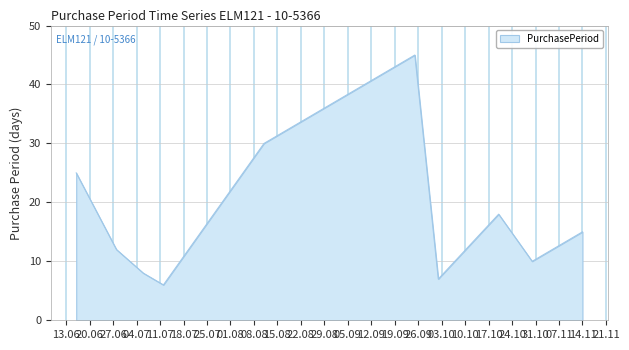

What is the smallest value displayed?

6